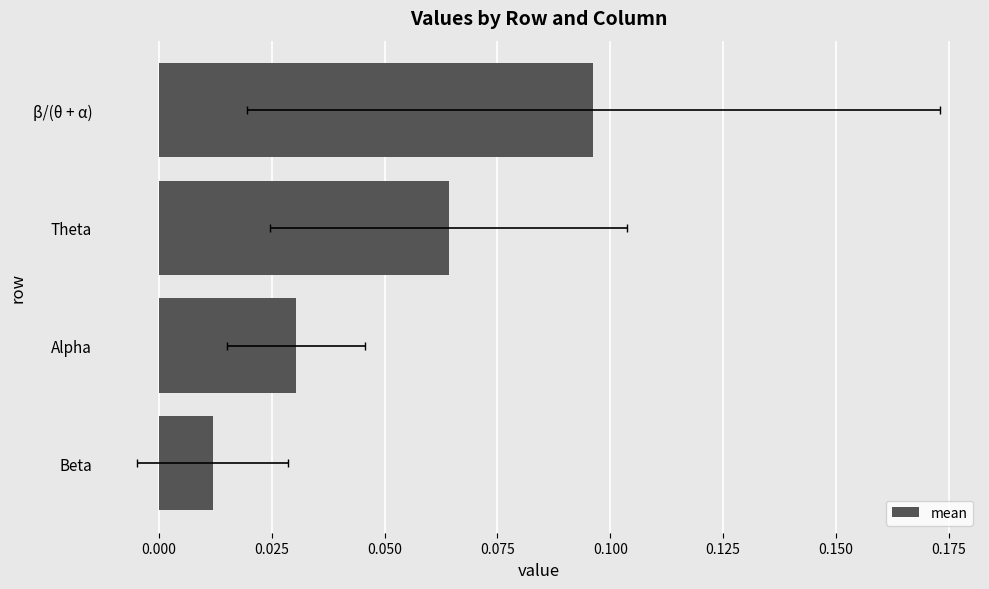

True or false: the data shows 0.1 at β/(θ + α).

False